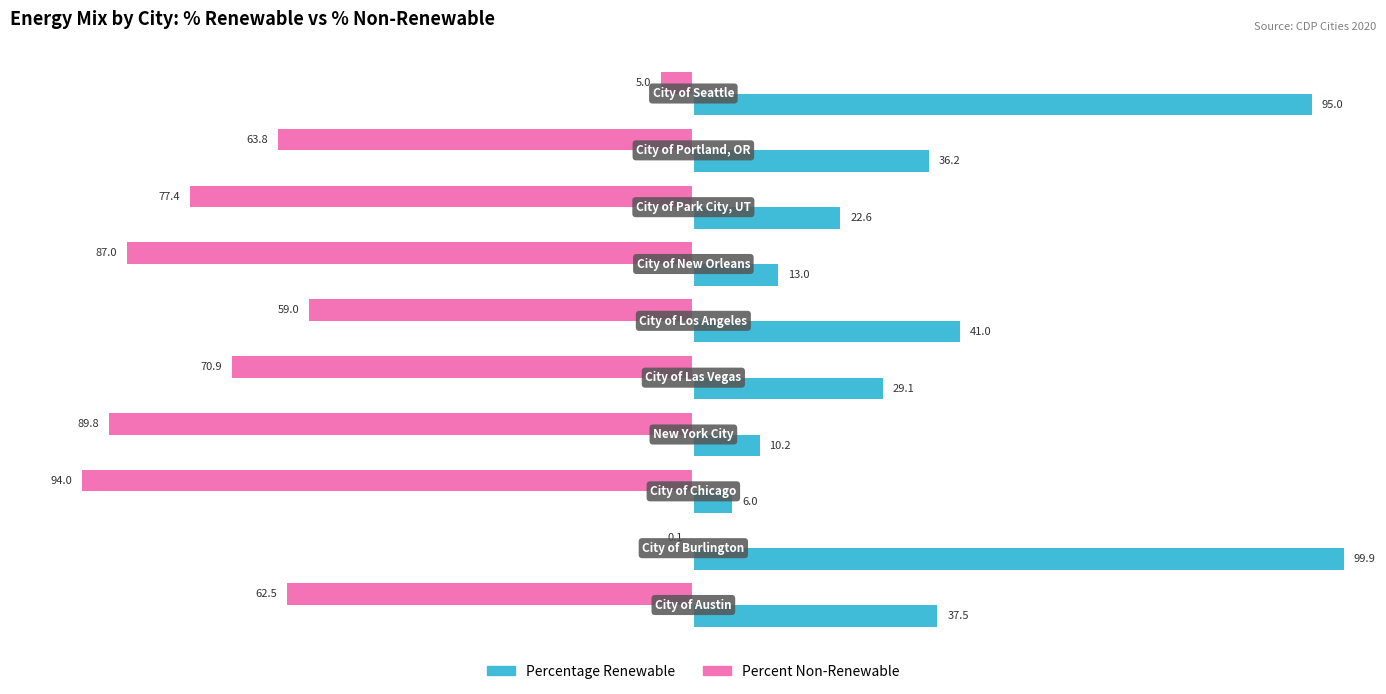

What is the sum of all Percentage Renewable values?

390.5